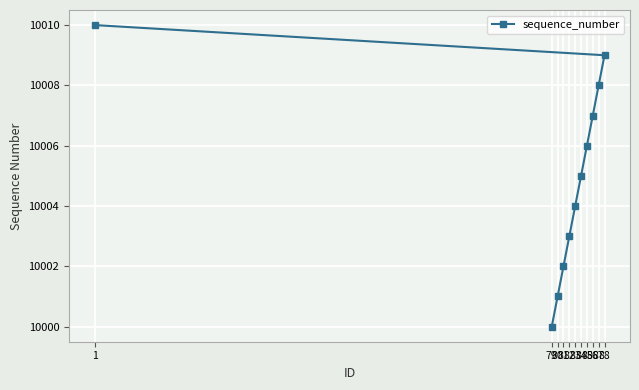

At which label does the data first exceed 10005?

1